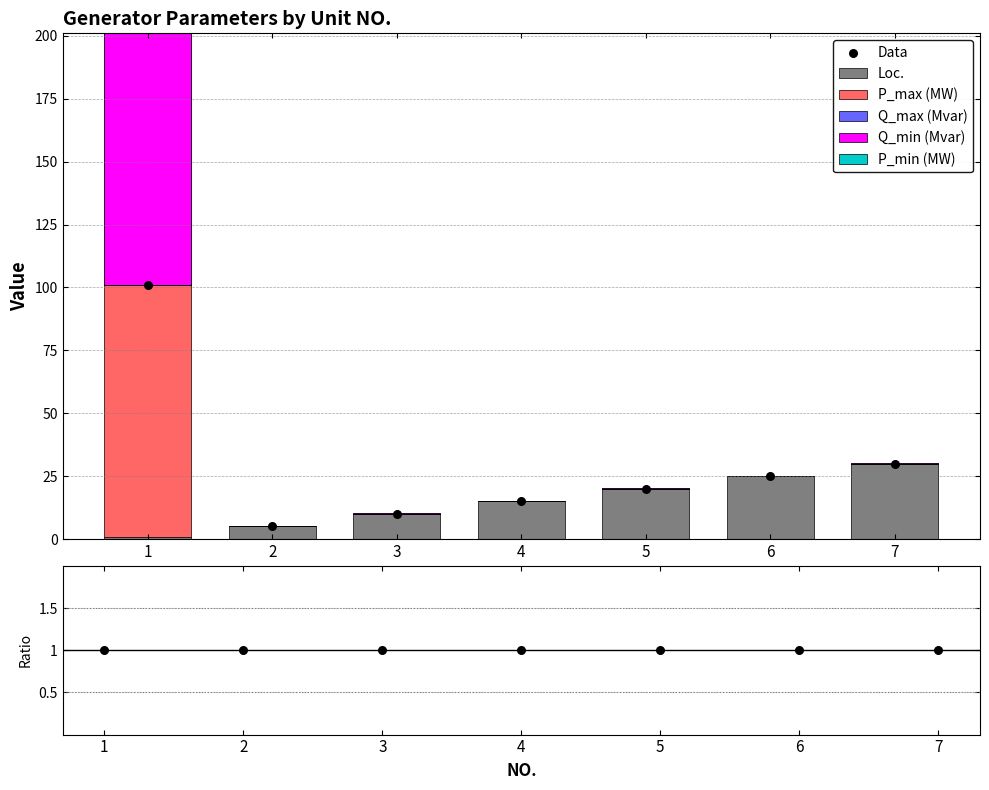

Is the value of Q_min (Mvar) at 3 greater than the value of Q_max (Mvar) at 7?

Yes